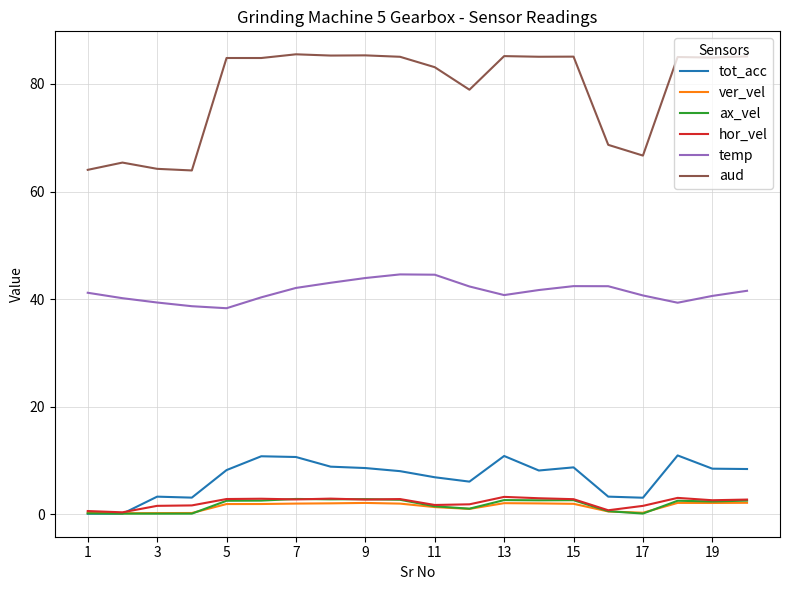

Which series has the largest total across all categories?

aud